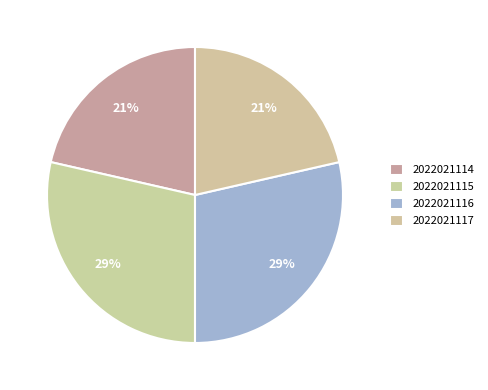

The 2022021115 slice represents 29% of the pie. True or false?

True